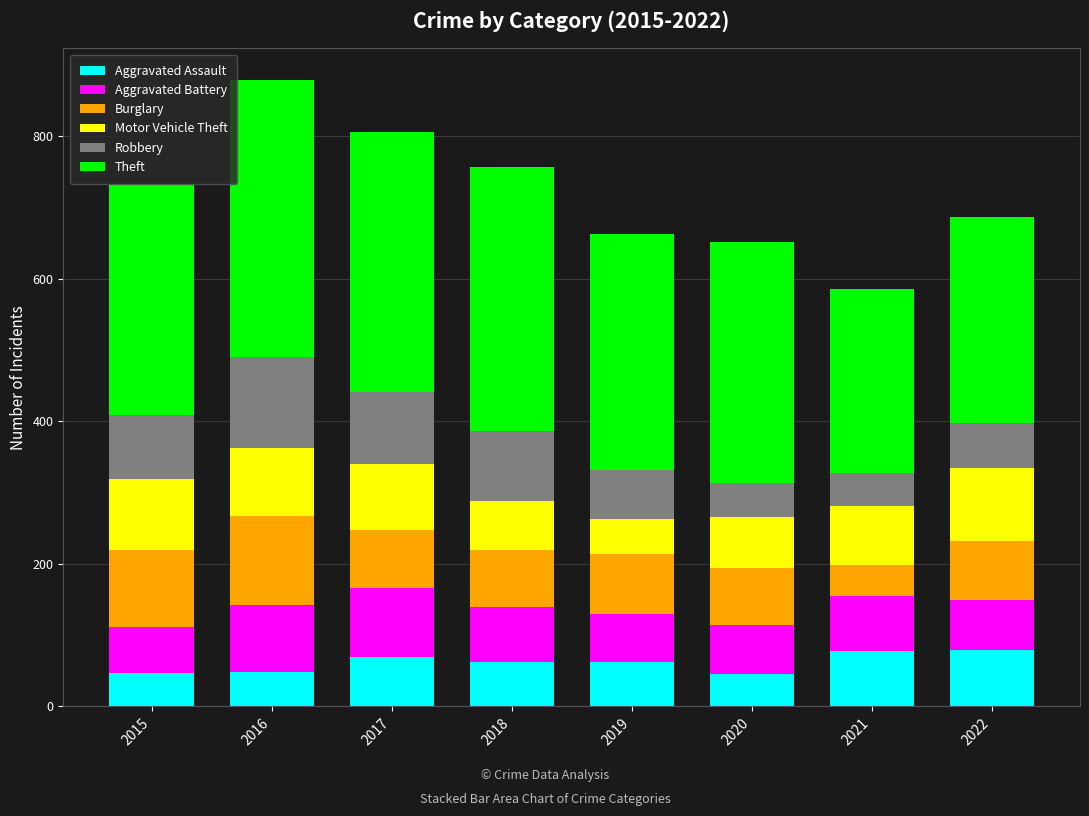

What is the total value across all series at 2016?

879